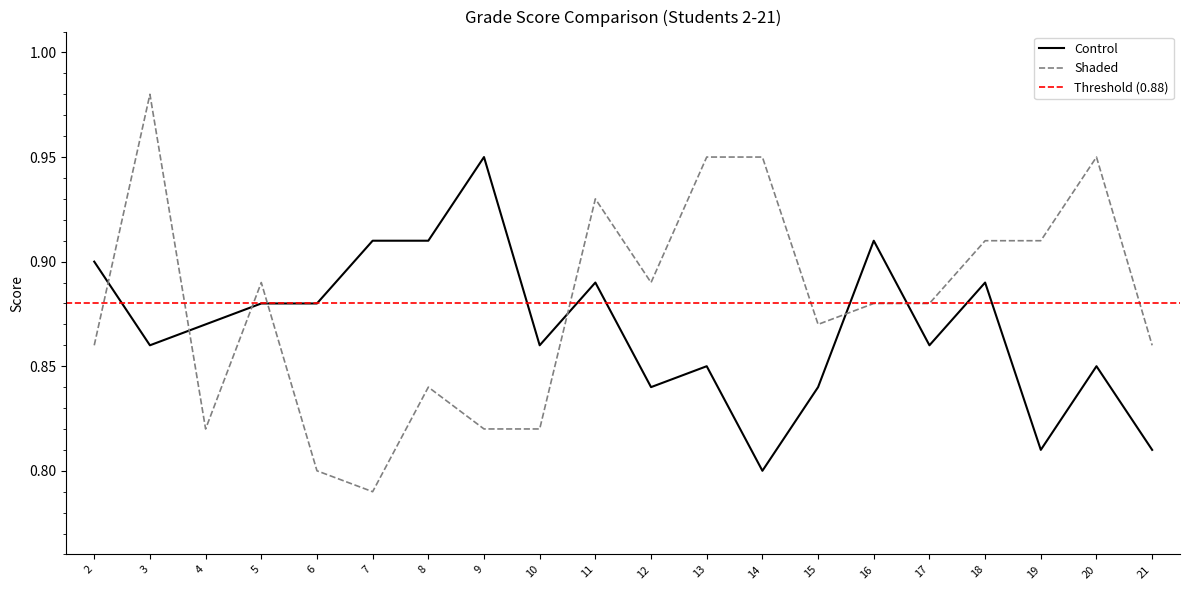

Does the chart have visible grid lines?

No